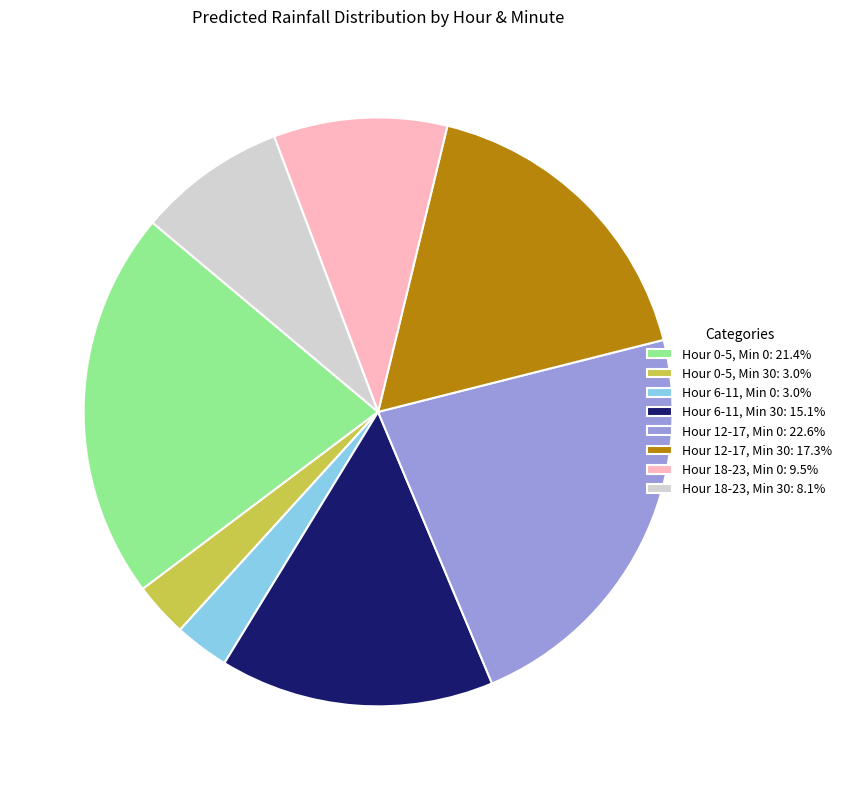

How many segments does this pie chart have?

8